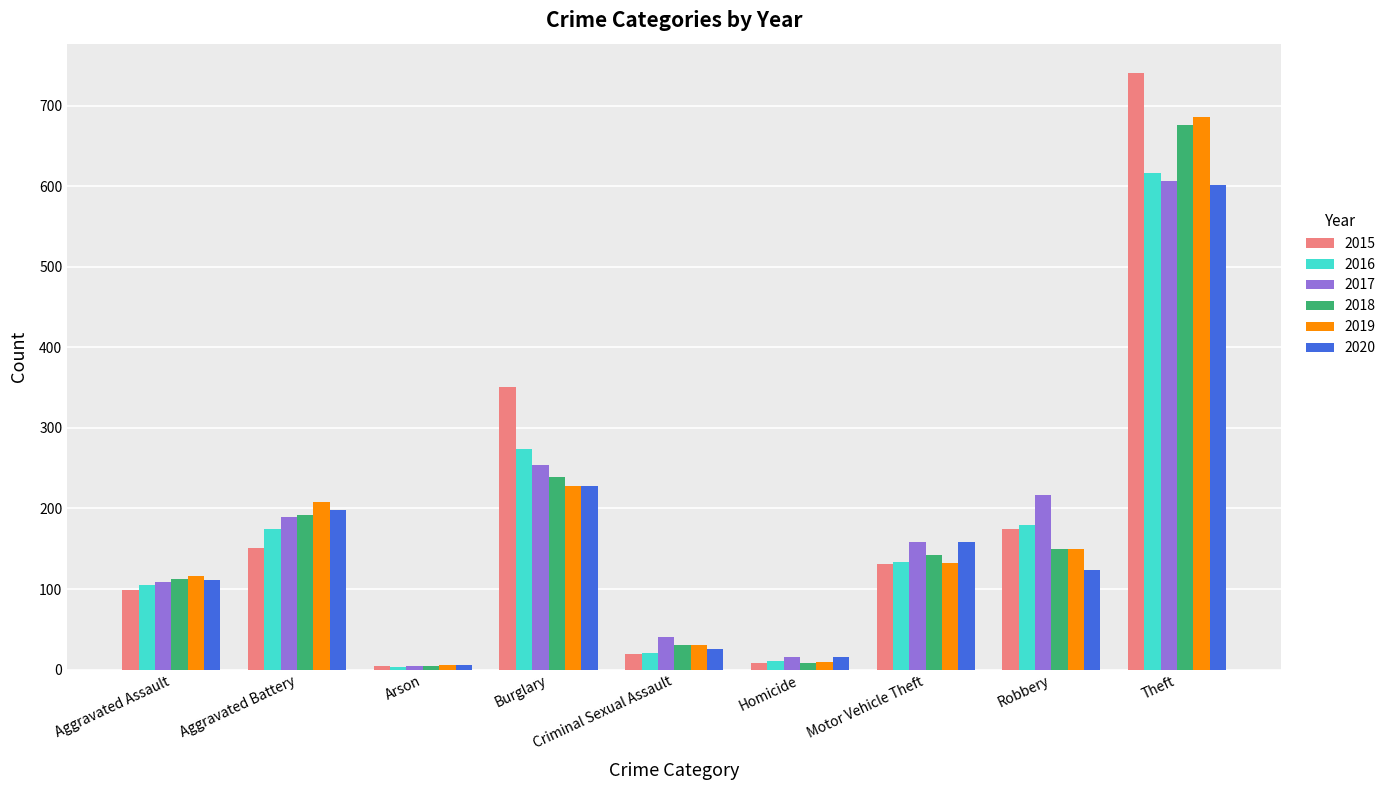

The value of 2015 at Aggravated Battery is 151. True or false?

True